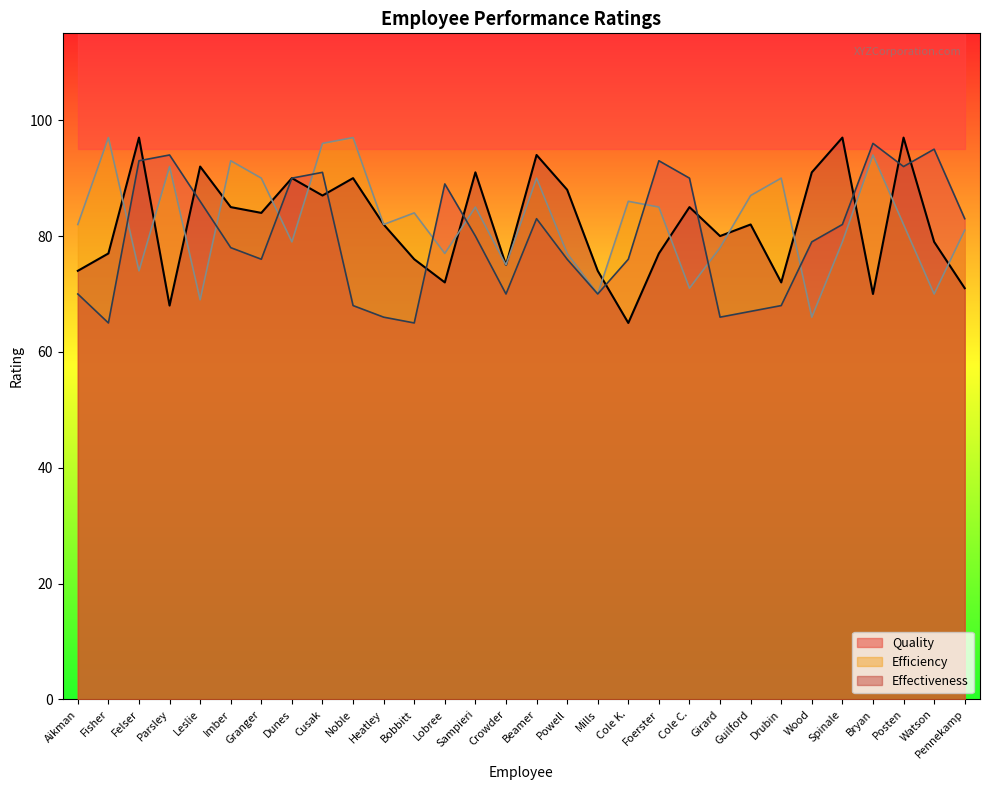

What is the approximate value of Effectiveness at Beamer, to the nearest 5?

95